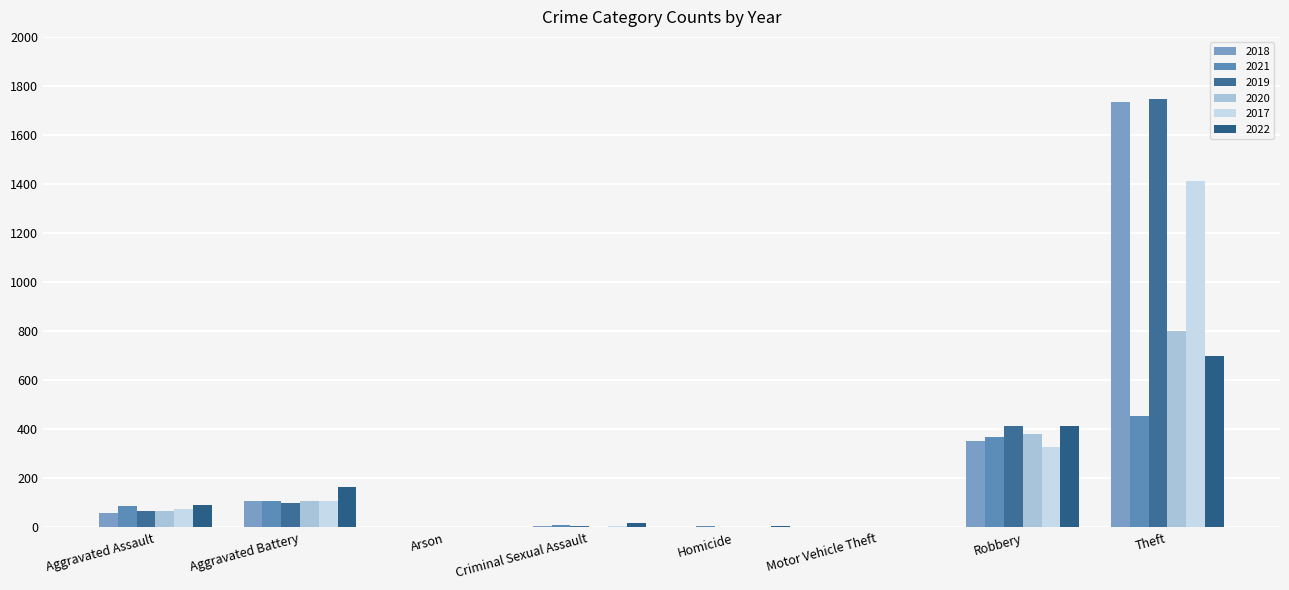

At which category is the sum across all series the highest?

Theft